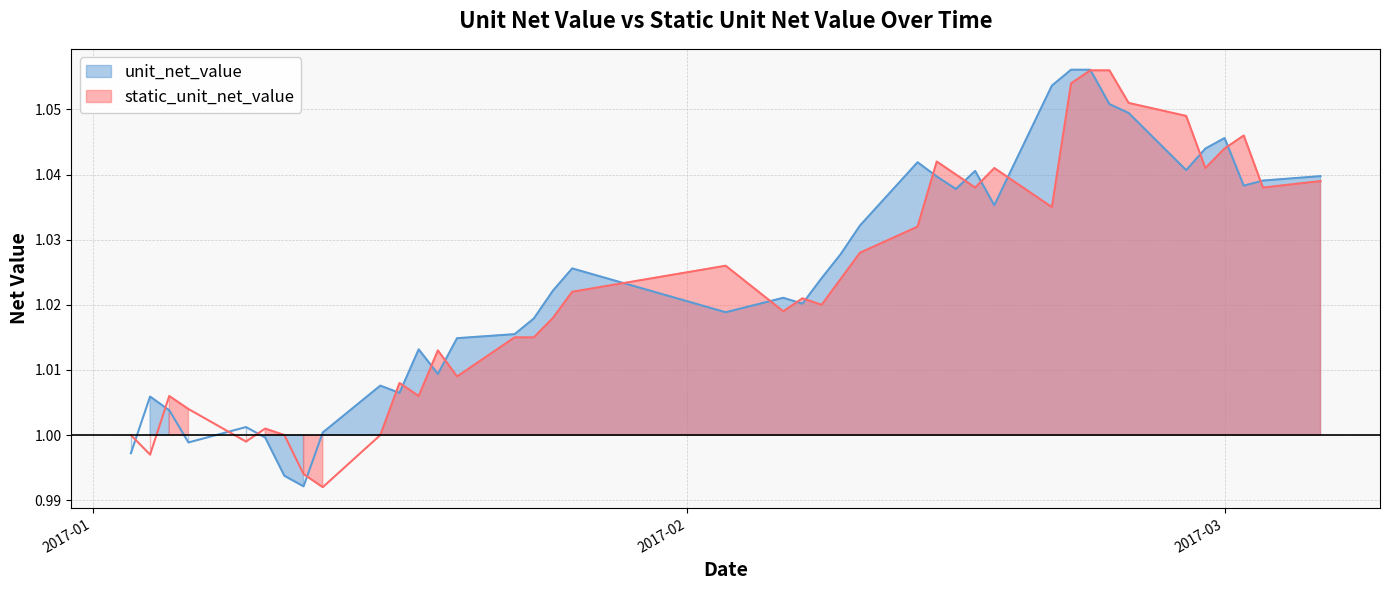

List the labels in order of static_unit_net_value value, smallest first.

2017-01-13, 2017-01-12, 2017-01-04, 2017-01-09, 2017-01-03, 2017-01-11, 2017-01-16, 2017-01-10, 2017-01-06, 2017-01-05, 2017-01-18, 2017-01-17, 2017-01-20, 2017-01-19, 2017-01-23, 2017-01-24, 2017-01-25, 2017-02-06, 2017-02-08, 2017-02-07, 2017-01-26, 2017-02-09, 2017-02-03, 2017-02-10, 2017-02-13, 2017-02-20, 2017-02-16, 2017-03-03, 2017-03-06, 2017-02-15, 2017-02-17, 2017-02-28, 2017-02-14, 2017-03-01, 2017-03-02, 2017-02-27, 2017-02-24, 2017-02-21, 2017-02-22, 2017-02-23